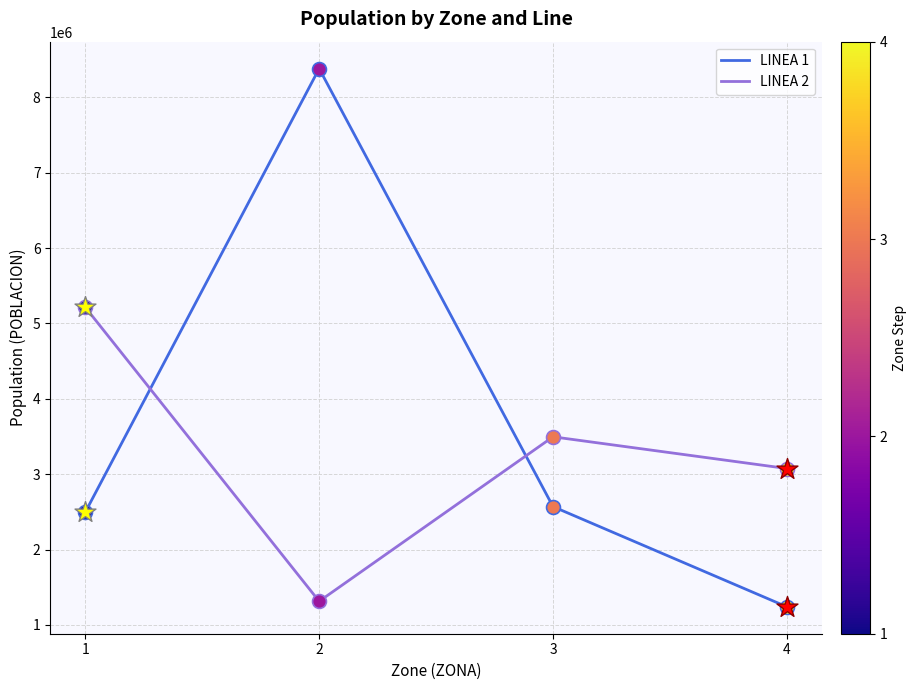

Which series has the largest total across all categories?

LINEA 1